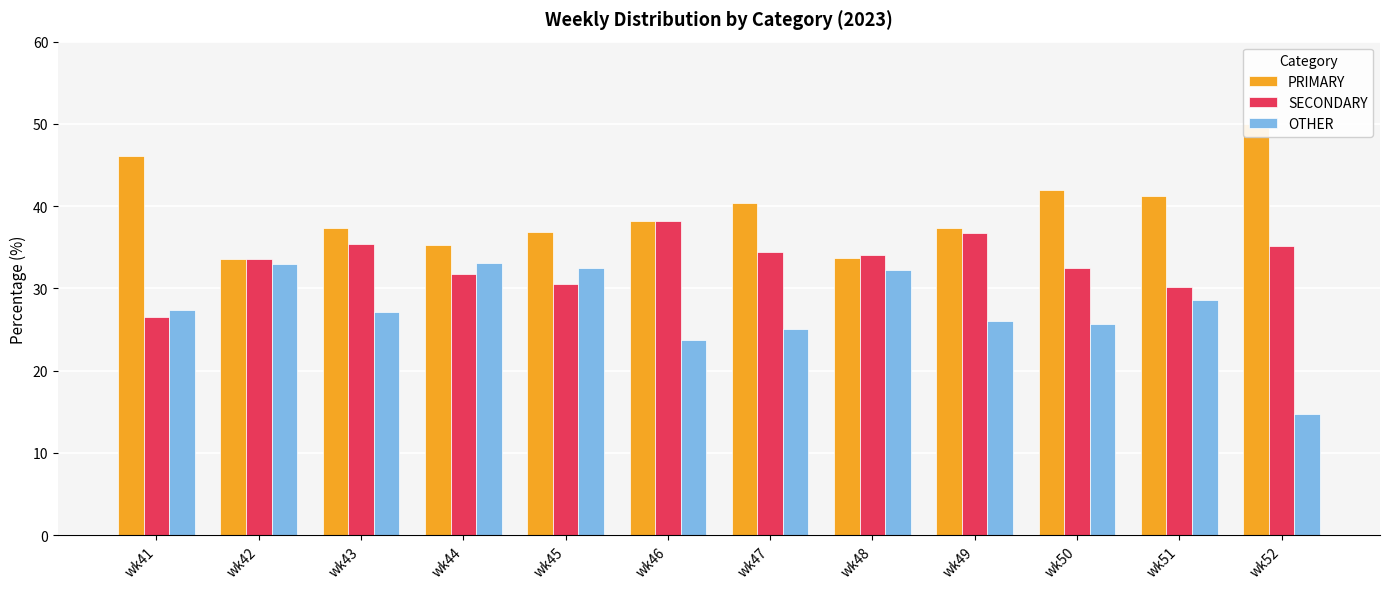

Is it true that PRIMARY equals 35.3 at wk44?

True